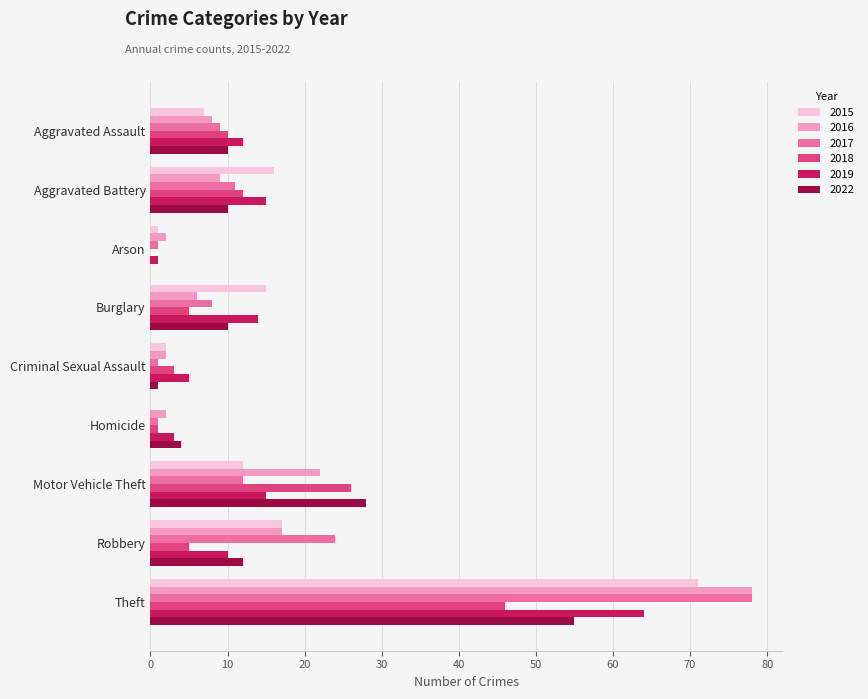

The value of 2022 at Robbery is 22. True or false?

False